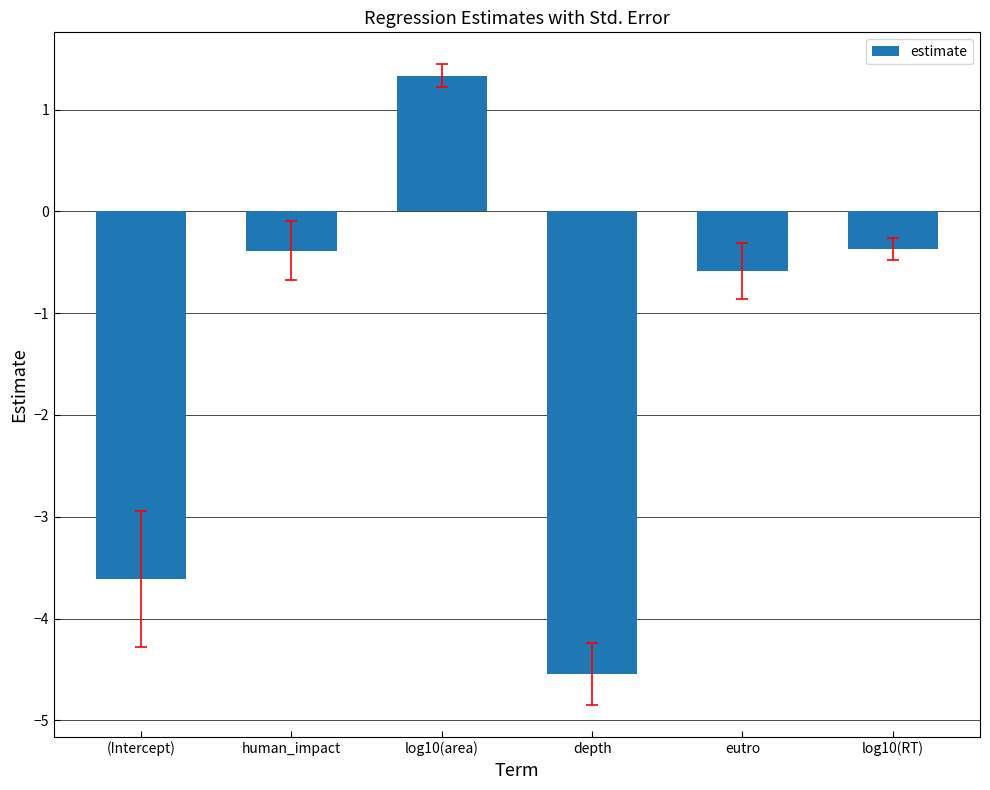

What is the label of the 2nd bar from the right?

eutro